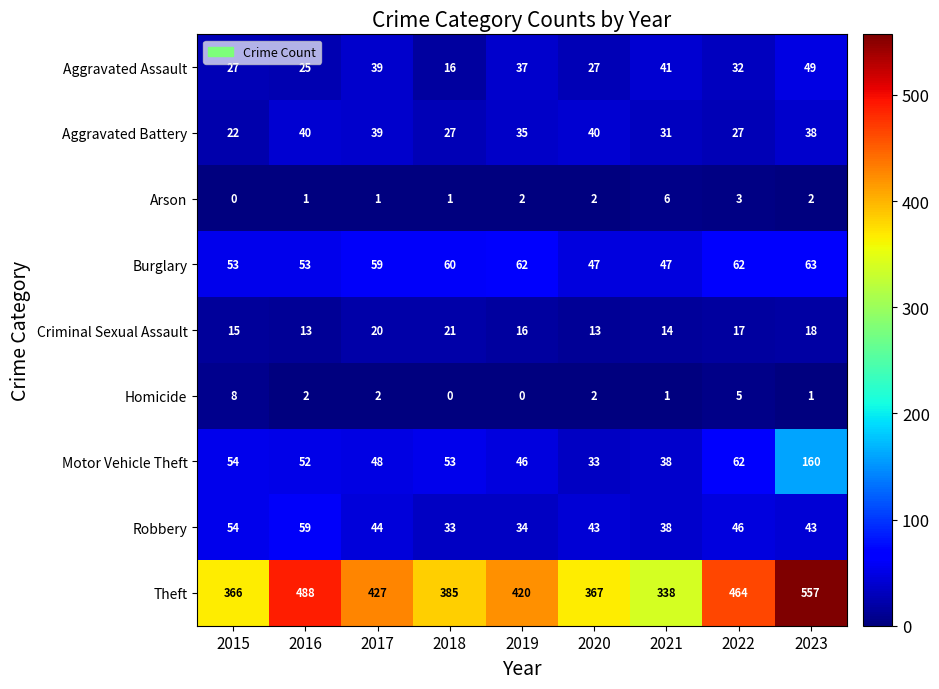

Is the value of Criminal Sexual Assault at 2017 greater than the value of Homicide at 2019?

Yes